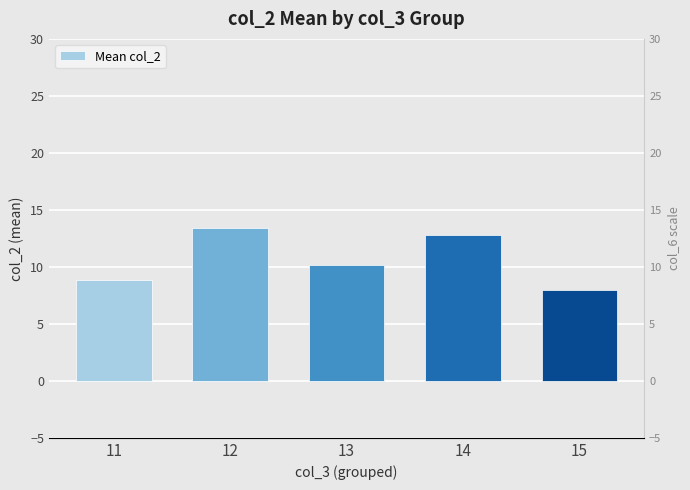

What is the value of the 2nd bar from the left?

13.4